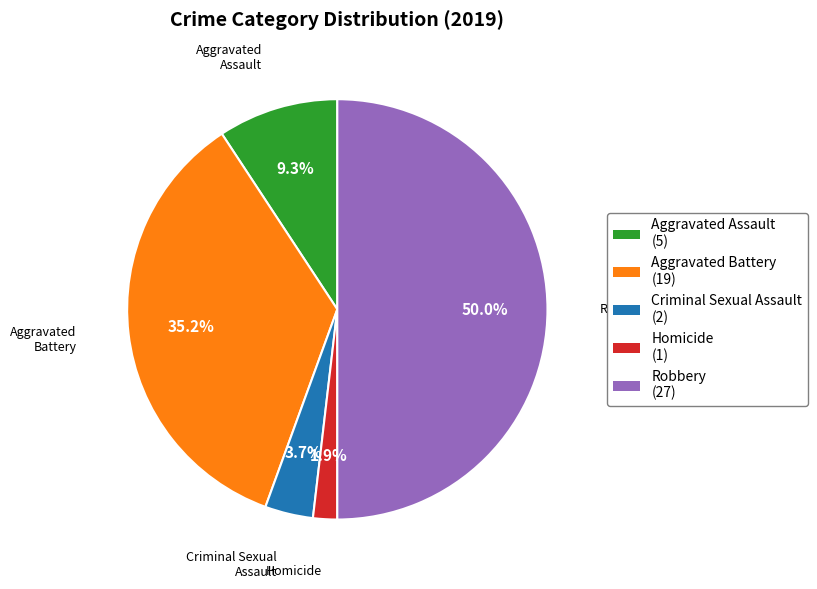

To the nearest percent, what portion does Robbery represent?

50%